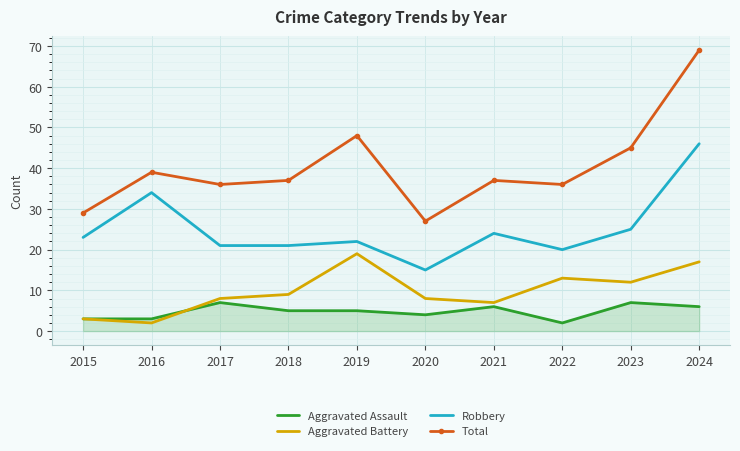

Read the Aggravated Assault value at 2024.

6